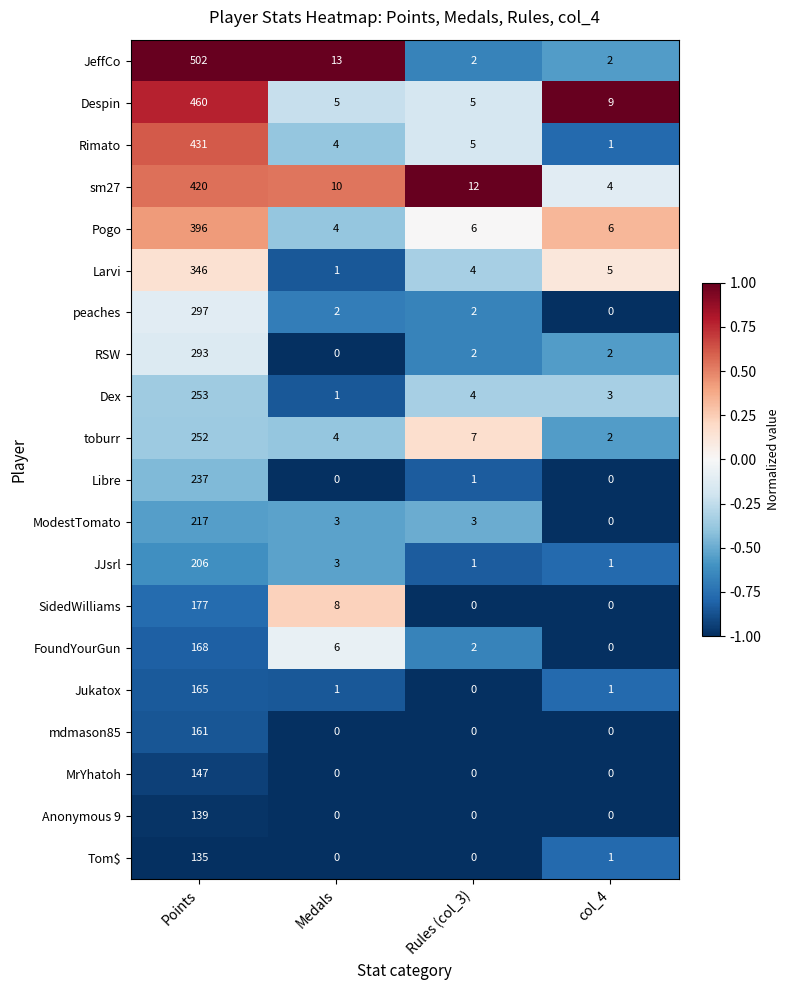

What is the sum of the Tom$ values at Rules (col_3) and Points?

135